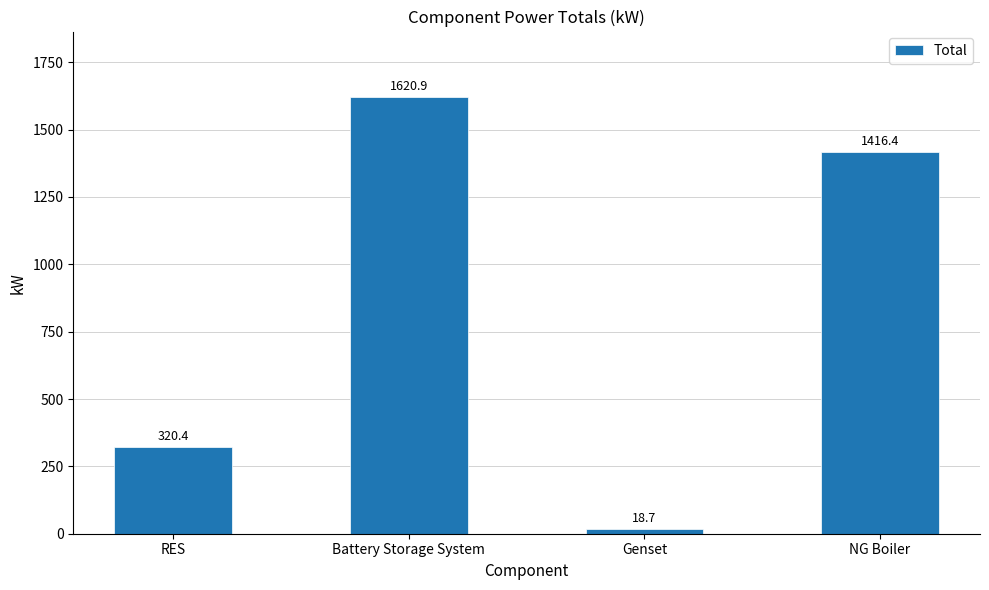

Reading right to left, what are all the values shown in this chart?

1416.4	18.7	1620.9	320.4